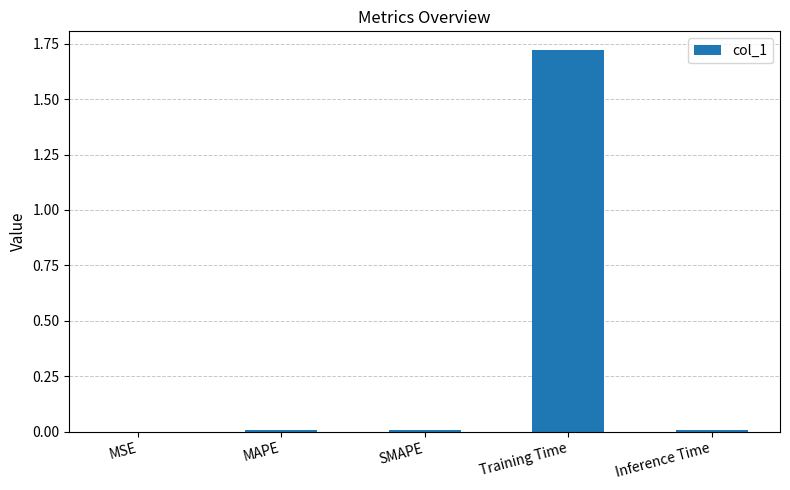

Which category has the highest value across all series?

Training Time